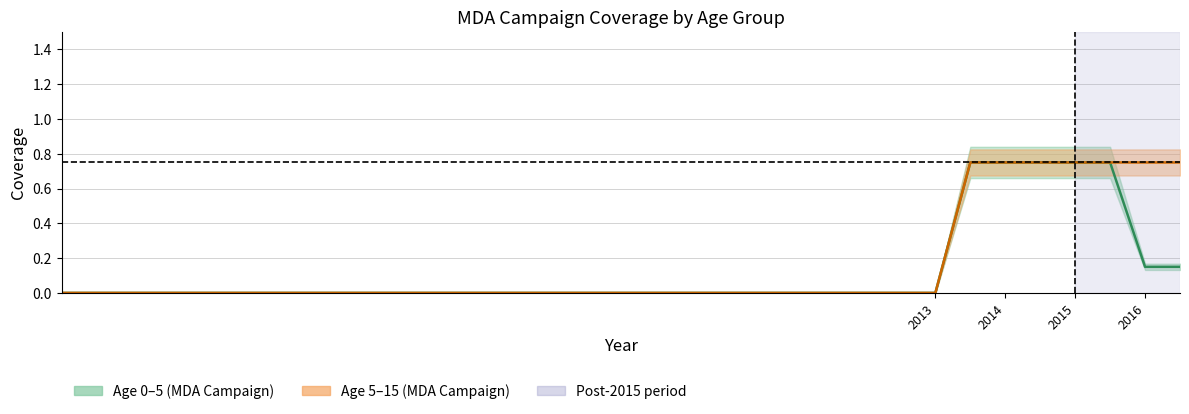

Reading right to left, transcribe all the data shown in this chart.

age 0–5 (MDA): 0.1	0.1	0.8	0.8	0.8	0.8	0.8	0.0	0.0	0.0	0.0	0.0	0.0	0.0	0.0	0.0	0.0	0.0	0.0	0.0	0.0
age 5–15 (MDA): 0.8	0.8	0.8	0.8	0.8	0.8	0.8	0.0	0.0	0.0	0.0	0.0	0.0	0.0	0.0	0.0	0.0	0.0	0.0	0.0	0.0